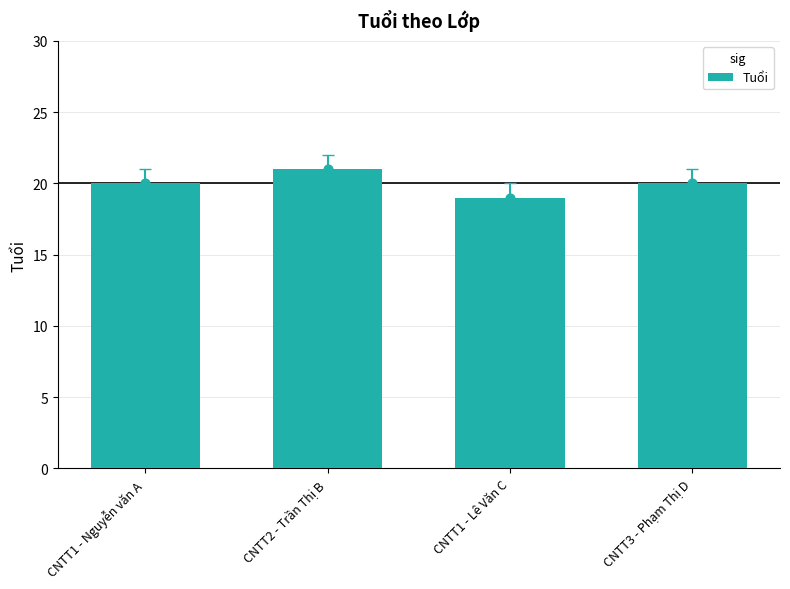

What is the change in value from CNTT1 - Nguyễn văn A to CNTT2 - Trần Thị B?

+1